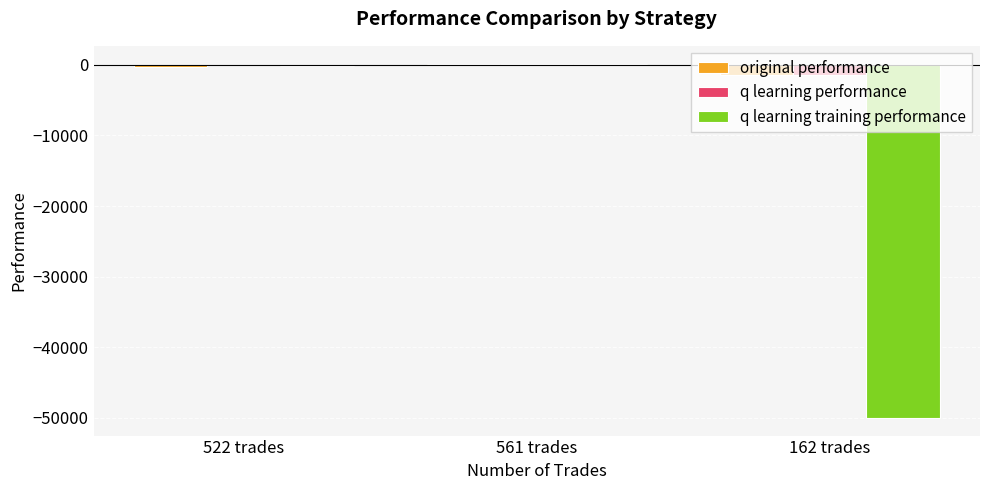

What is the spread (max minus min) of values at 522 trades?

374.7